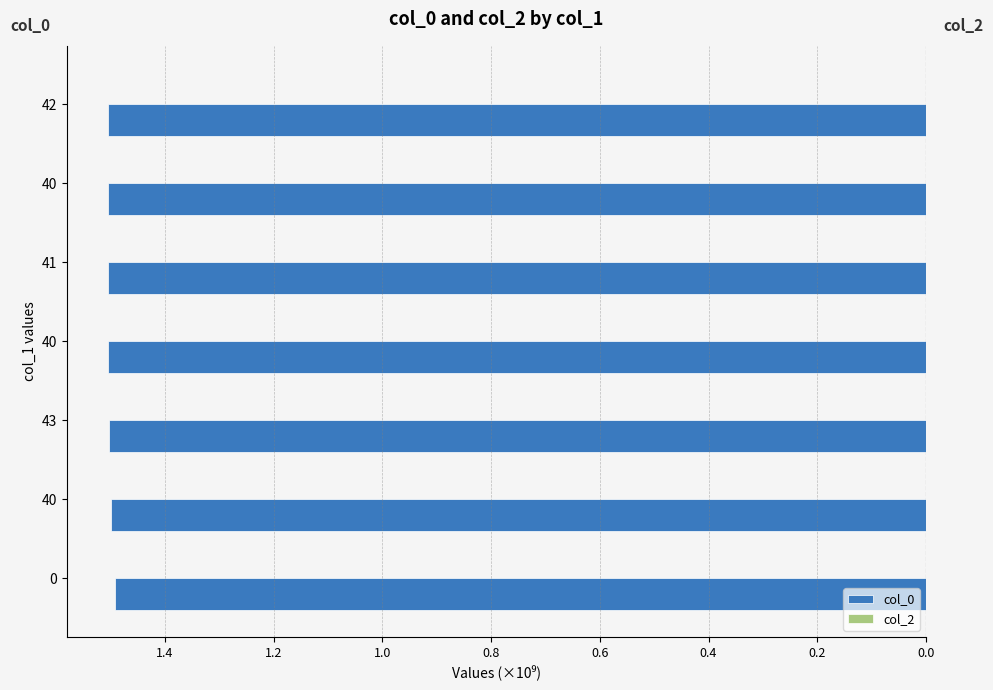

Are the bars grouped side by side (vs. stacked)?

No